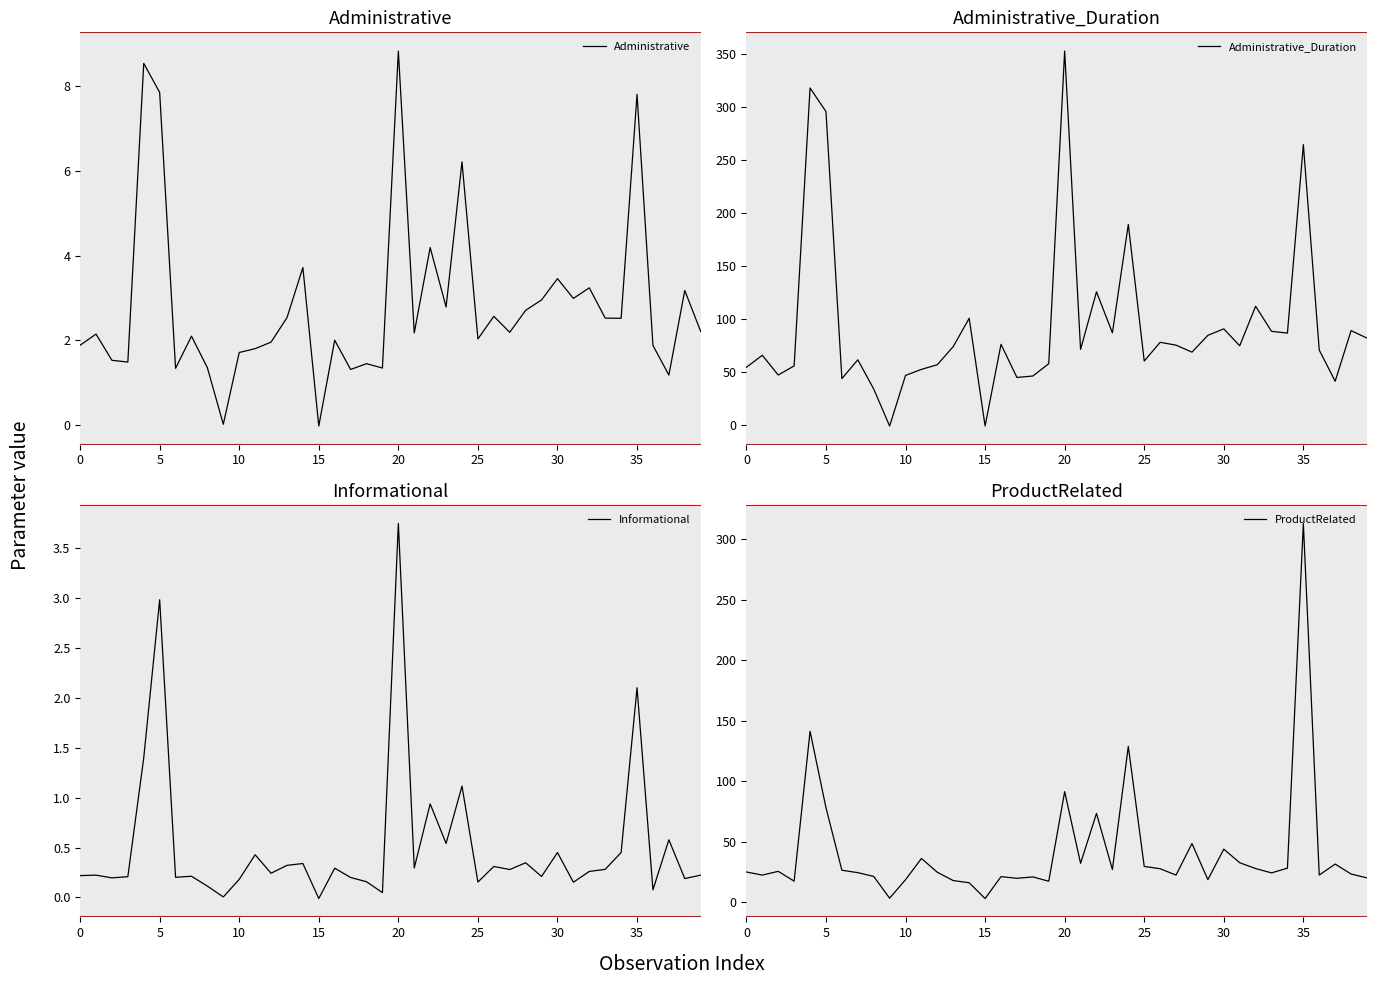

What is the highest value of the Administrative series?

8.8